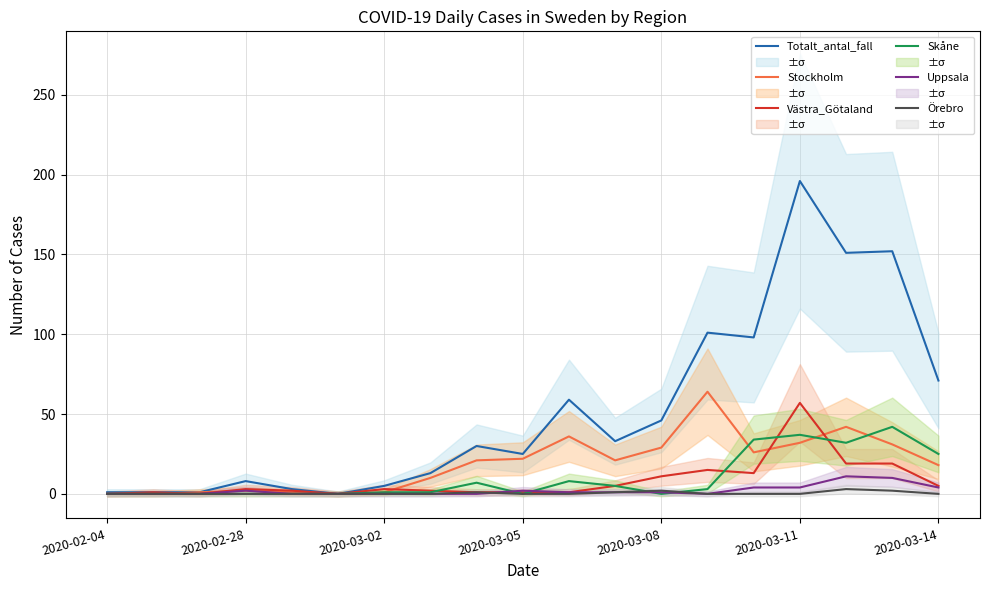

True or false: Örebro and Stockholm cross at least once.

False